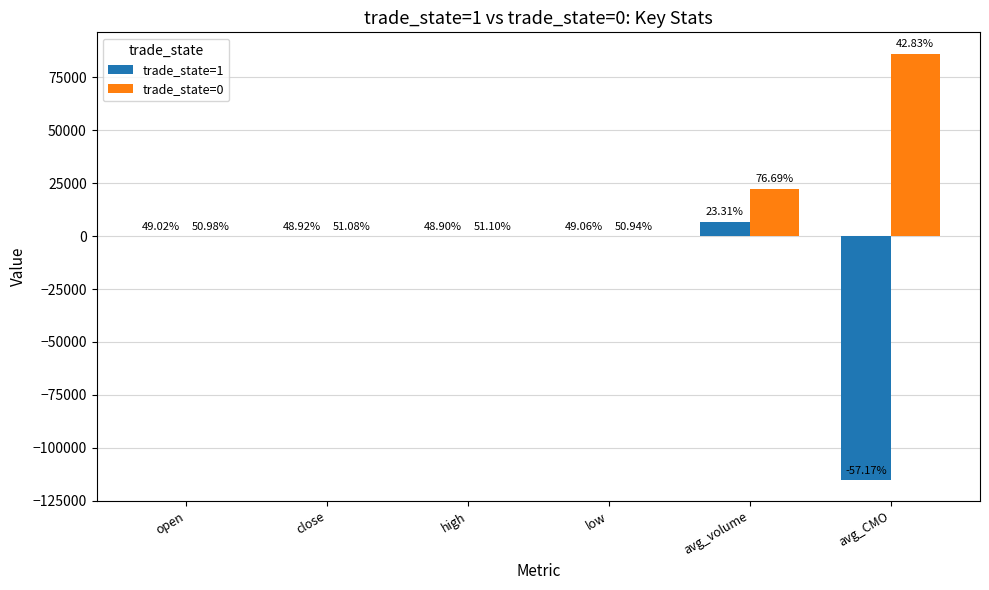

Between open and low, which series saw the biggest shift?

trade_state=0